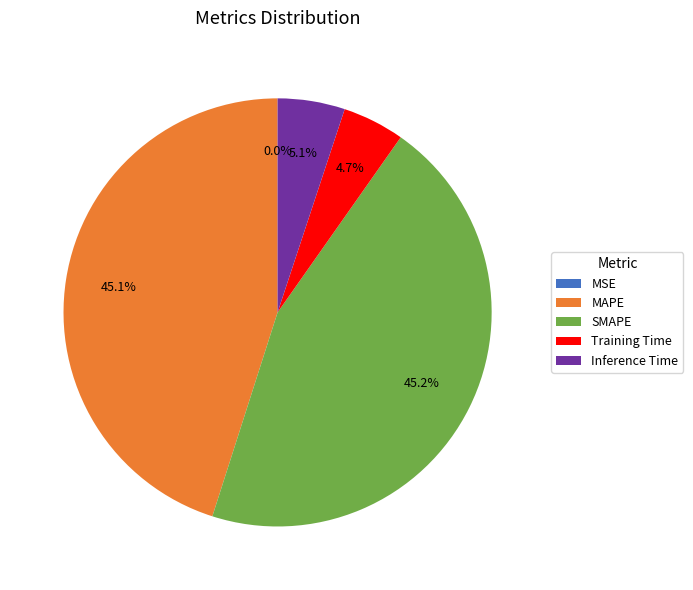

The Inference Time slice represents 19% of the pie. True or false?

False